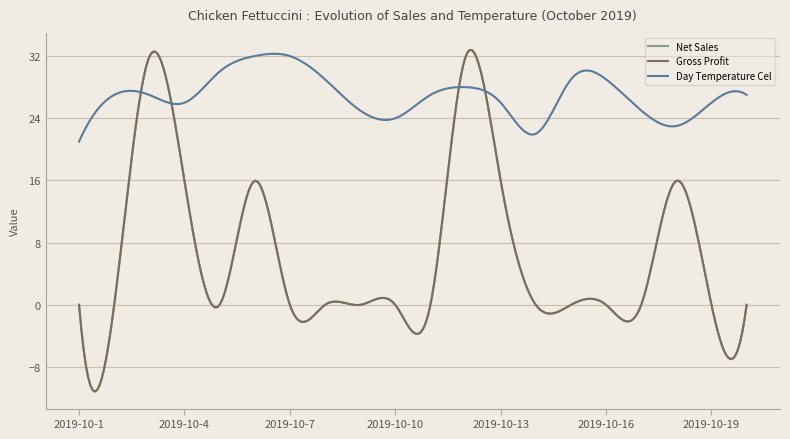

At which category does Net Sales reach its first local peak?

2019-10-3